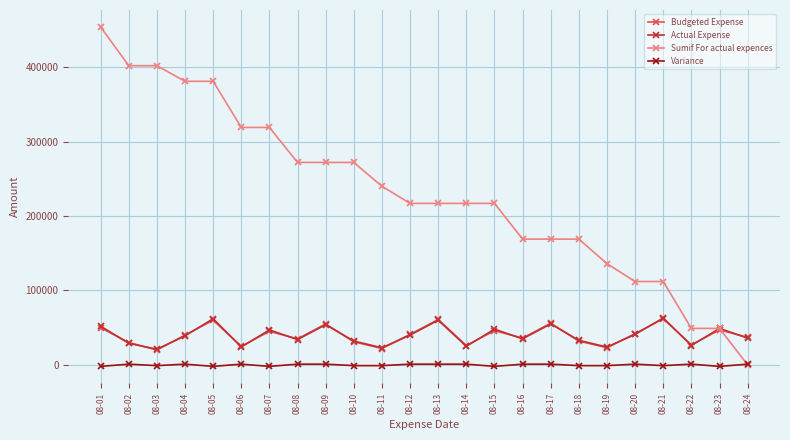

How many distinct data groups are displayed?

4